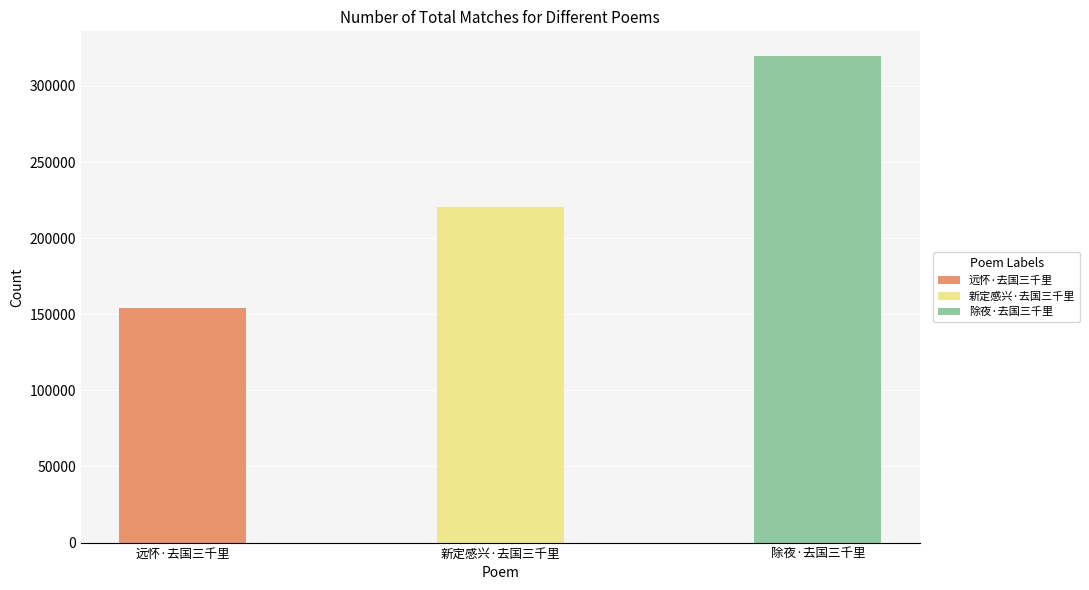

Approximately how many times larger is the value at 远怀·去国三千里 compared to 除夜·去国三千里?

0.5